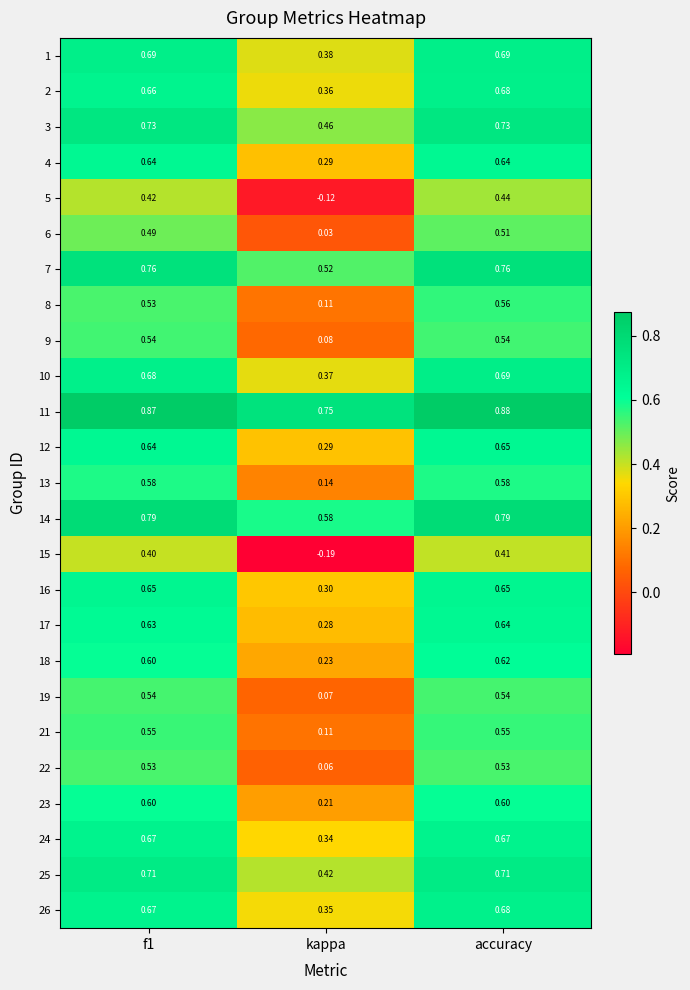

Is the value of 11 at f1 greater than the value of 13 at accuracy?

Yes